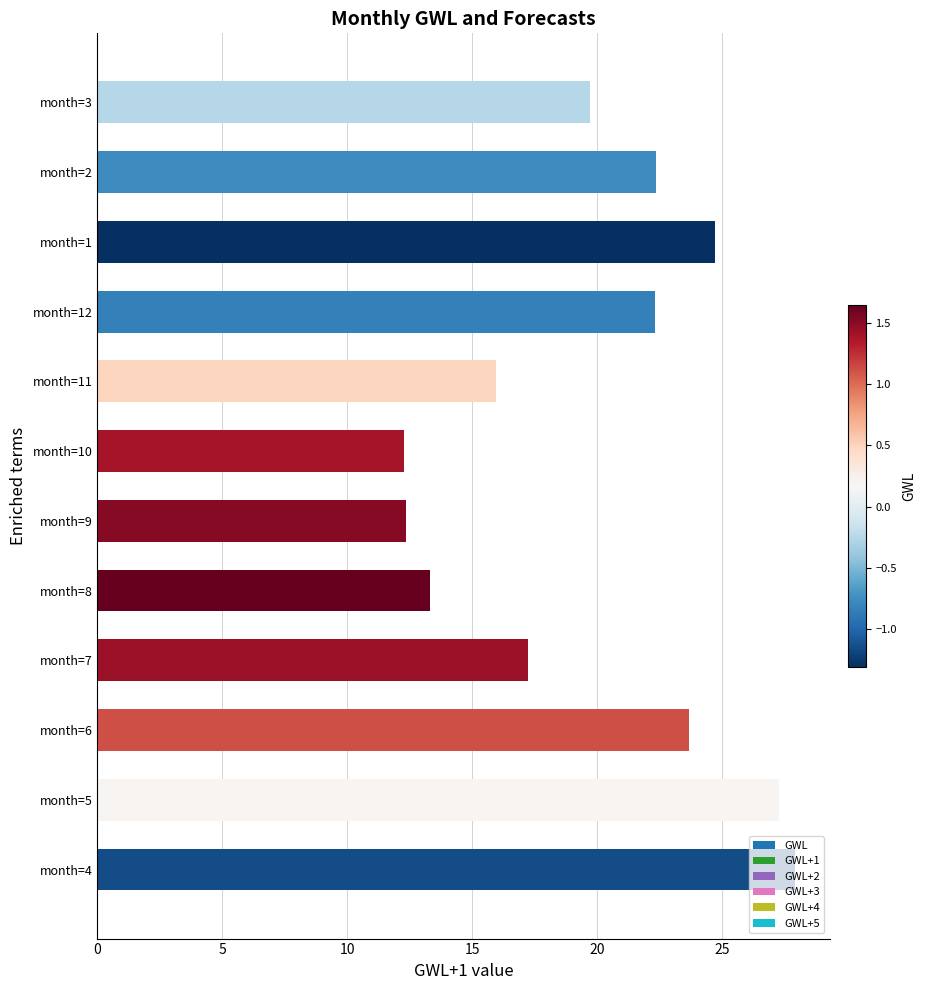

What is the minimum value shown in the chart?

12.3